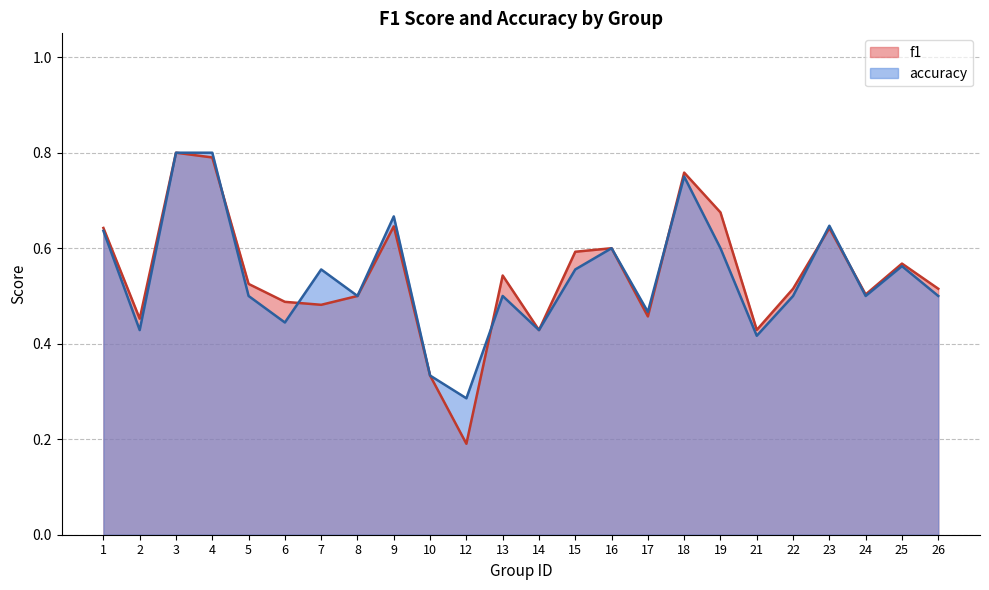

What is the sum of all f1 values?

13.1